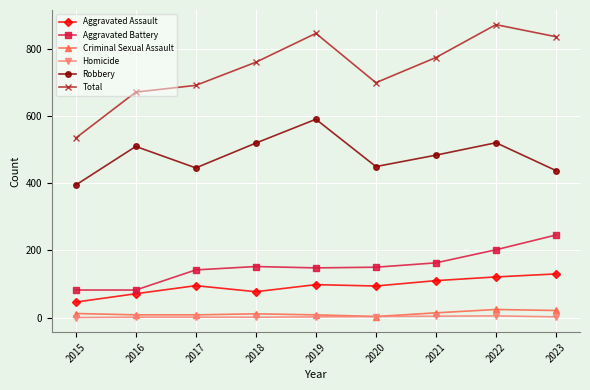

How many interior local valleys does the Robbery series have?

2